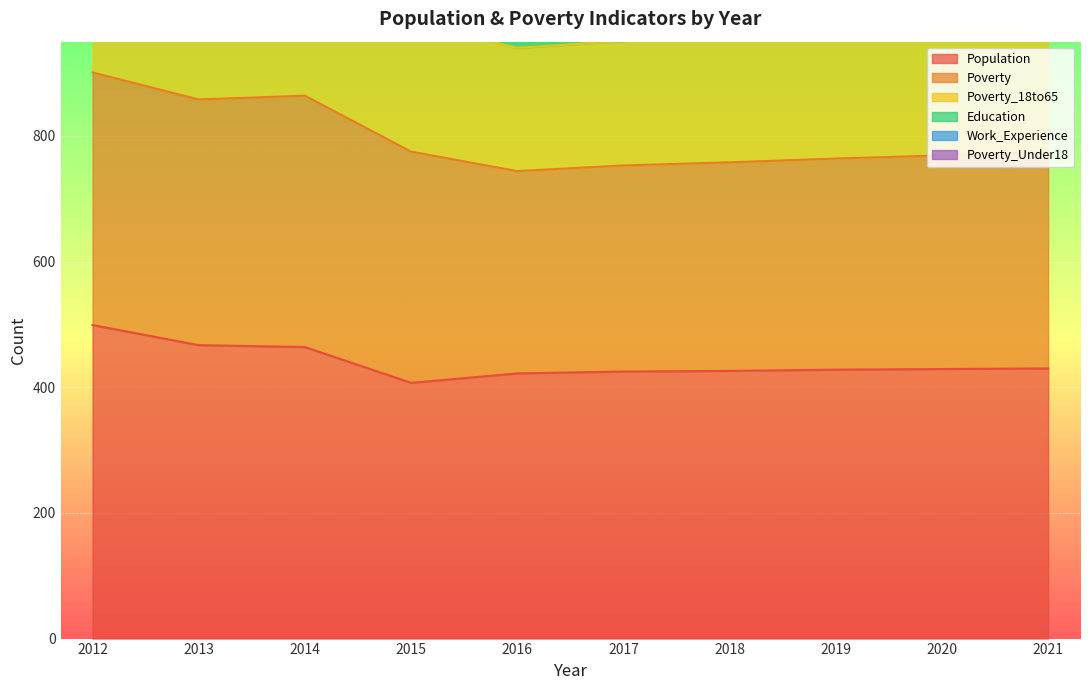

True or false: Poverty_Under18 has a value of 769 at 2020.

True